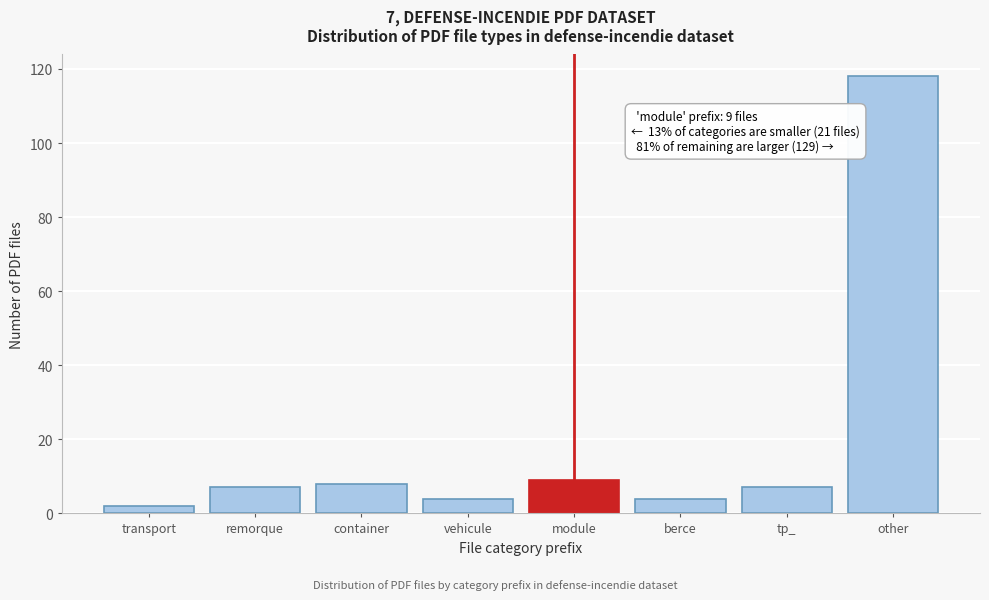

Reading left to right, list all the values displayed in this chart.

2	7	8	4	9	4	7	118